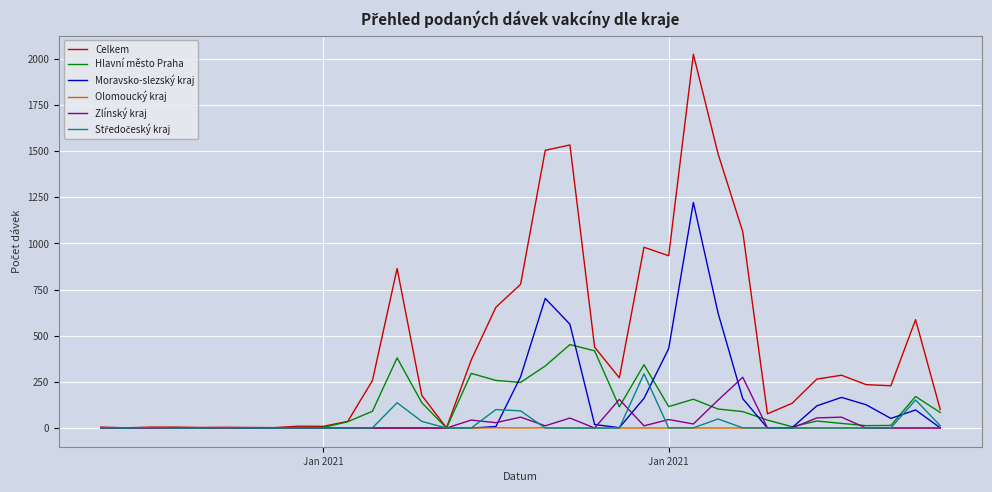

How many values in the Hlavní město Praha series are below 43?

17